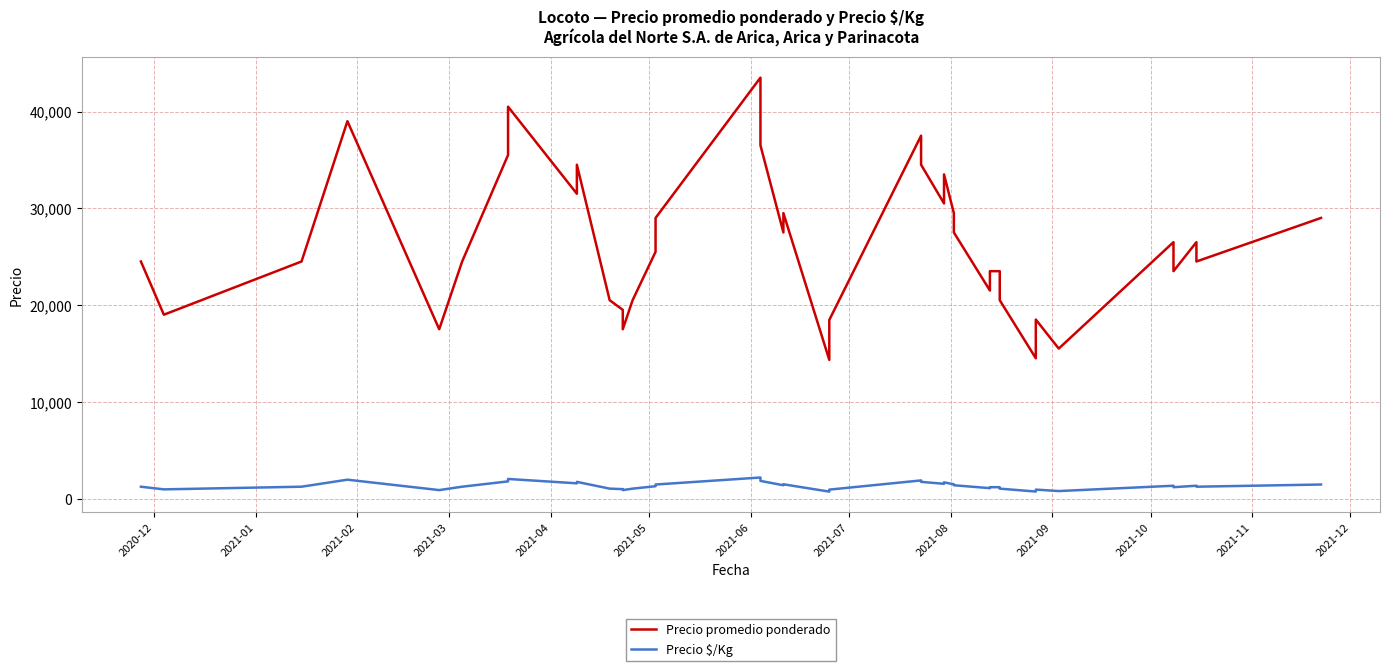

What is the label of the 8th point from the left?

2021-07